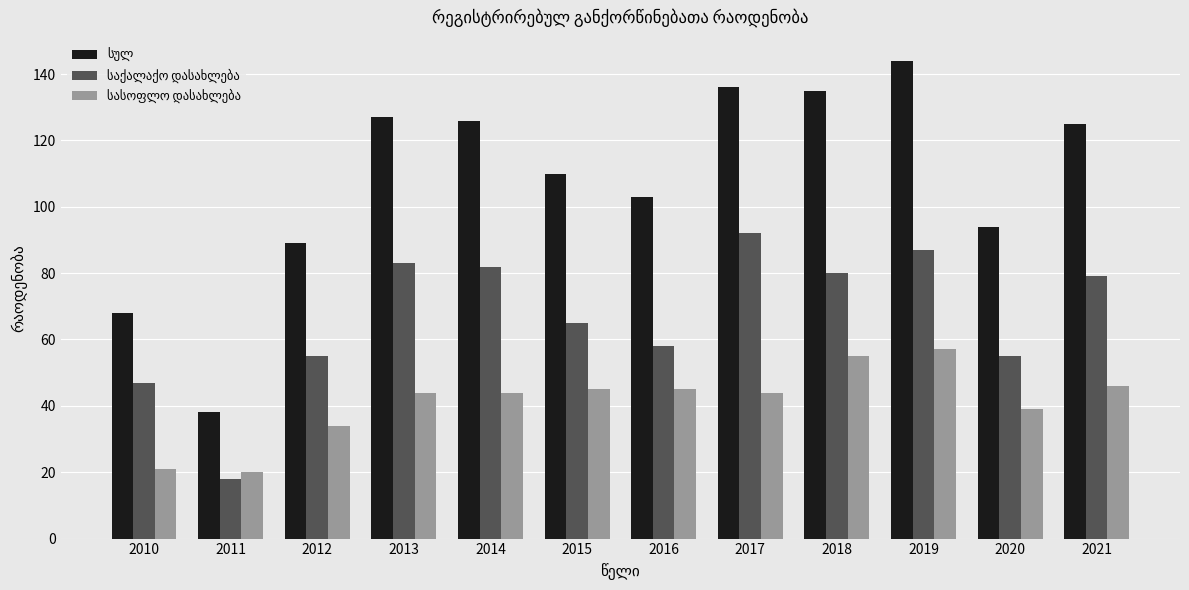

What is the total value across all series at 2020?

188